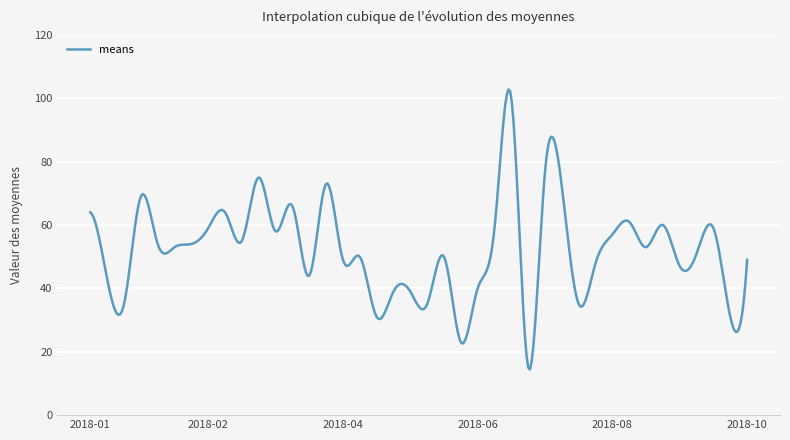

What is the greatest value displayed?

102.8